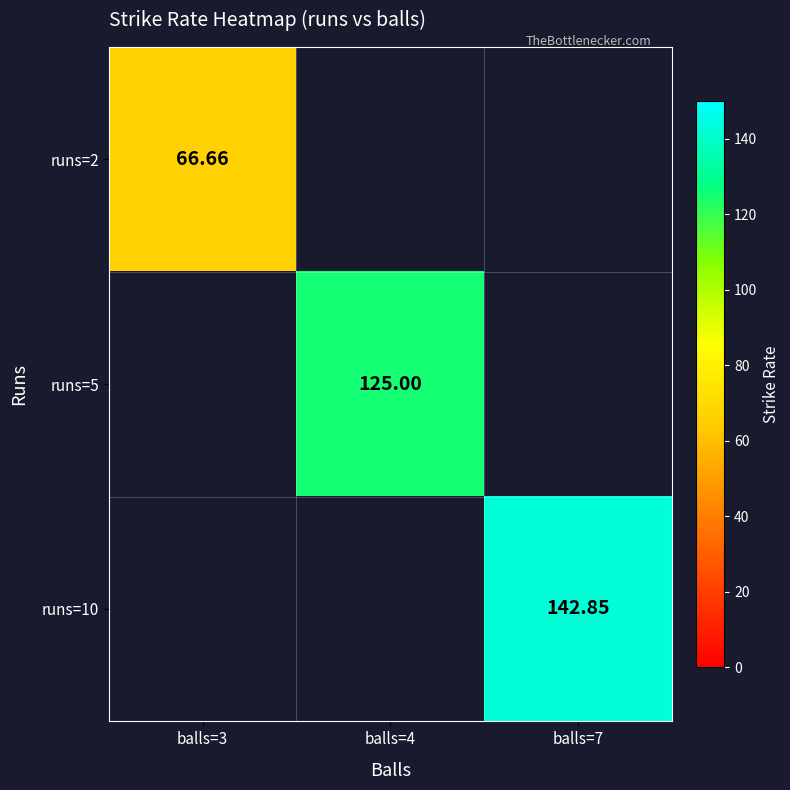

What is the approximate value of runs=10 at balls=7?

142.8